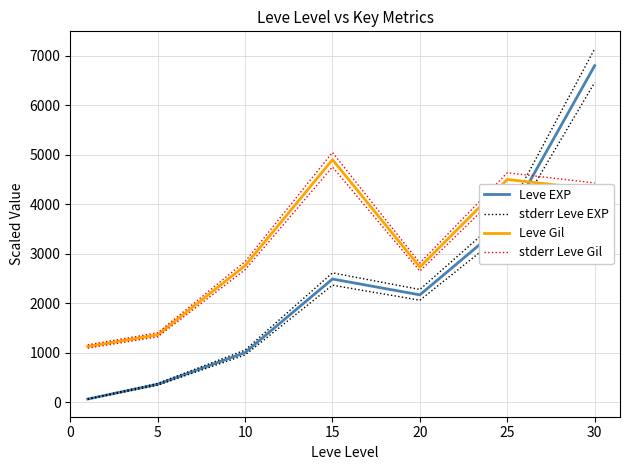

Which series ends up on top after the final intersection of stderr Leve EXP and stderr Leve Gil?

stderr Leve EXP